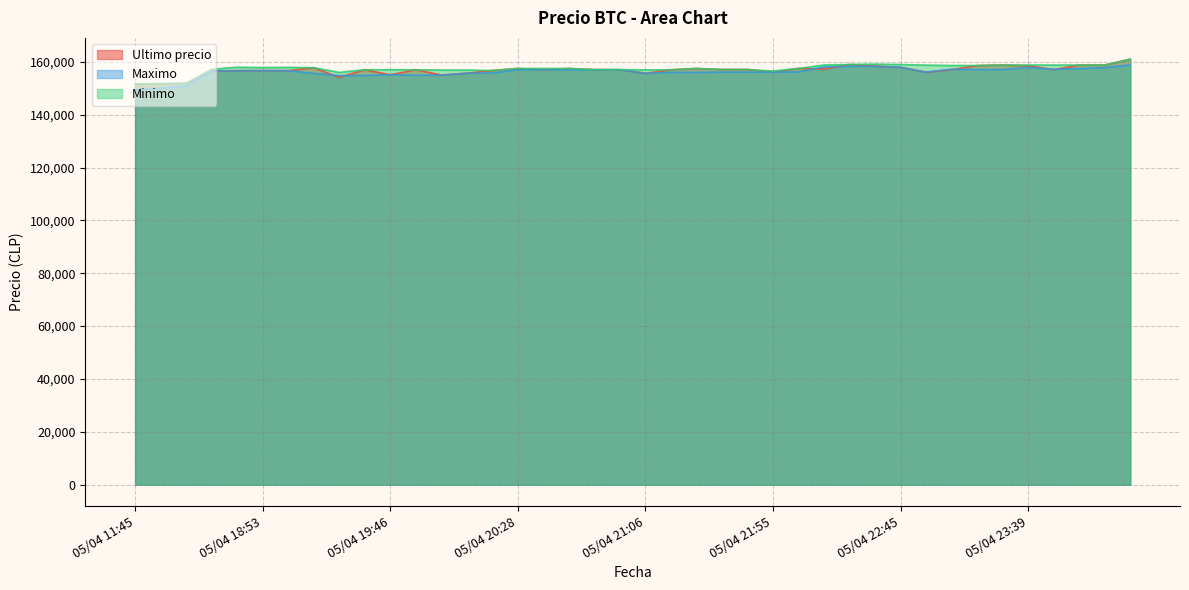

How many times do Ultimo precio and Minimo cross each other?

7